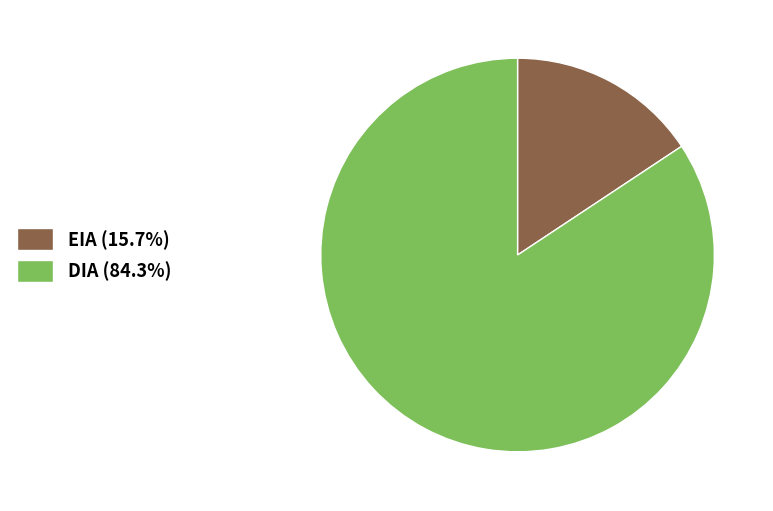

What is the majority slice?

DIA